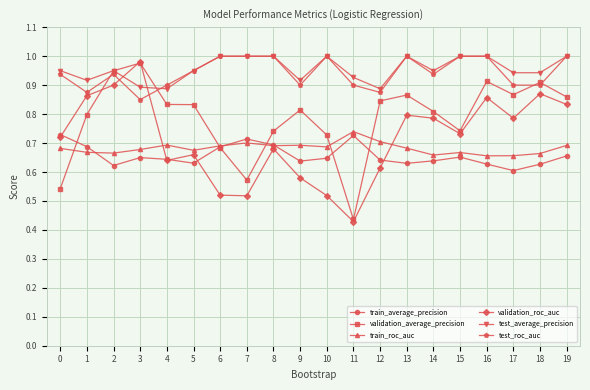

Count the number of data series in this chart.

6